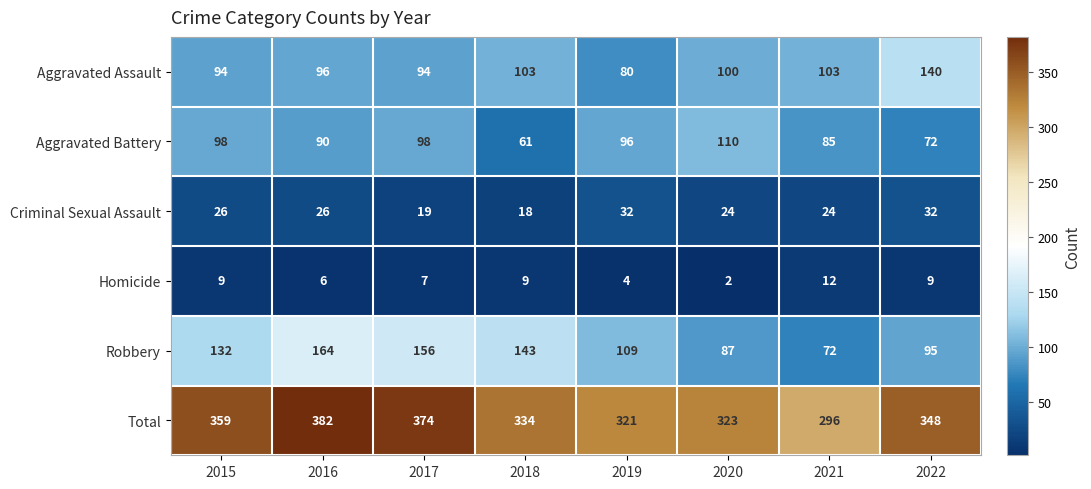

At how many categories does at least one series exceed 328?

5